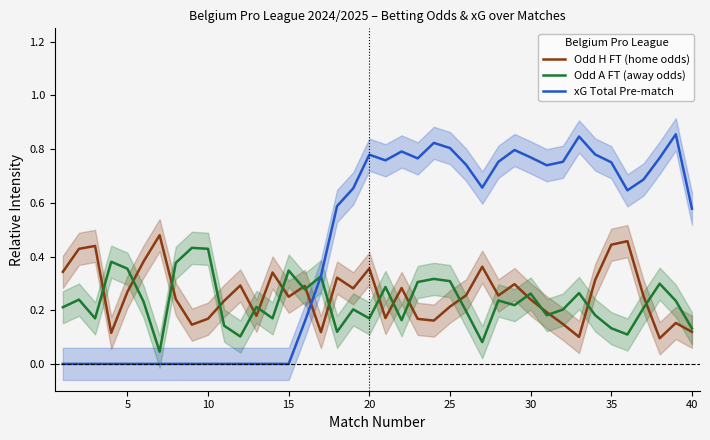

Reading left to right, transcribe all the data shown in this chart.

Odd H FT (home odds): 0.3	0.4	0.4	0.1	0.3	0.4	0.5	0.2	0.1	0.2	0.2	0.3	0.2	0.3	0.3	0.3	0.1	0.3	0.3	0.4	0.2	0.3	0.2	0.2	0.2	0.3	0.4	0.3	0.3	0.2	0.2	0.1	0.1	0.3	0.4	0.5	0.3	0.1	0.2	0.1
Odd A FT (away odds): 0.2	0.2	0.2	0.4	0.4	0.2	0.0	0.4	0.4	0.4	0.1	0.1	0.2	0.2	0.3	0.3	0.3	0.1	0.2	0.2	0.3	0.2	0.3	0.3	0.3	0.2	0.1	0.2	0.2	0.3	0.2	0.2	0.3	0.2	0.1	0.1	0.2	0.3	0.2	0.1
xG Total Pre-match: 0.0	0.0	0.0	0.0	0.0	0.0	0.0	0.0	0.0	0.0	0.0	0.0	0.0	0.0	0.0	0.2	0.3	0.6	0.7	0.8	0.8	0.8	0.8	0.8	0.8	0.7	0.7	0.8	0.8	0.8	0.7	0.8	0.8	0.8	0.8	0.6	0.7	0.8	0.9	0.6